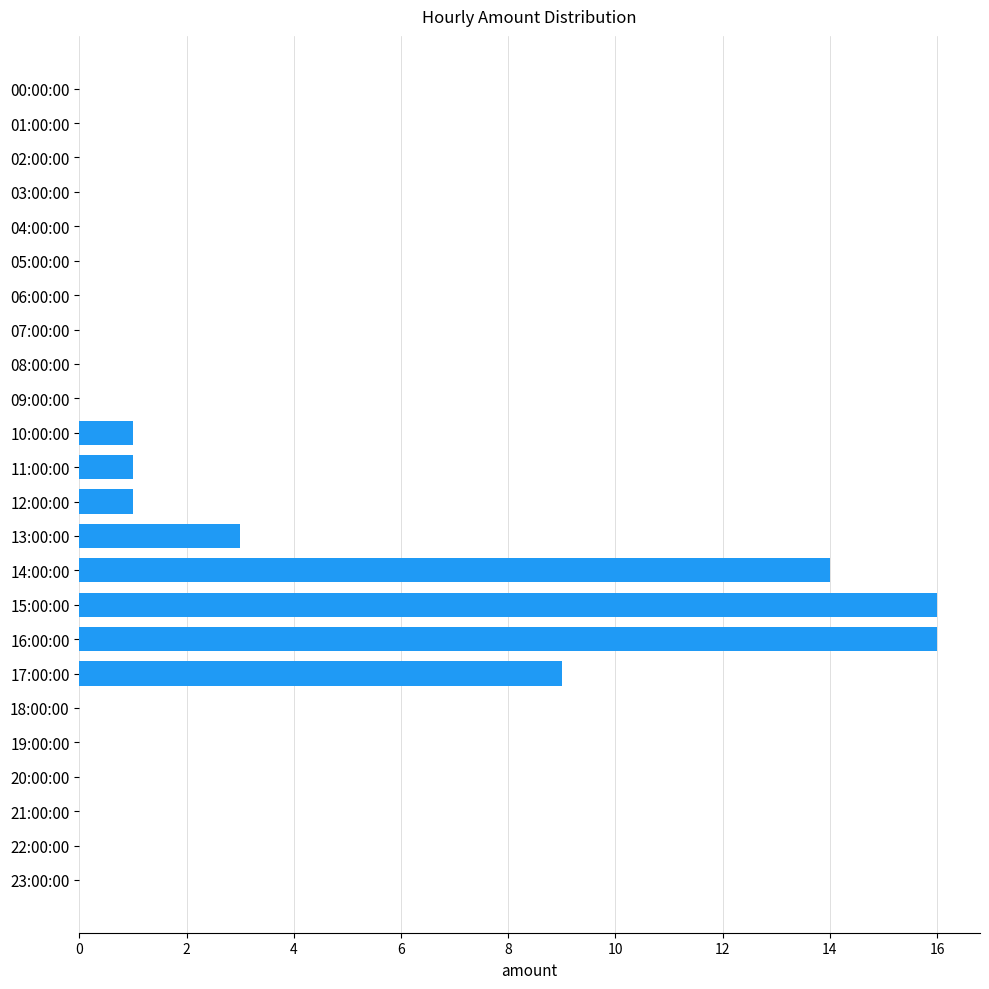

How many data points does each series have?

24